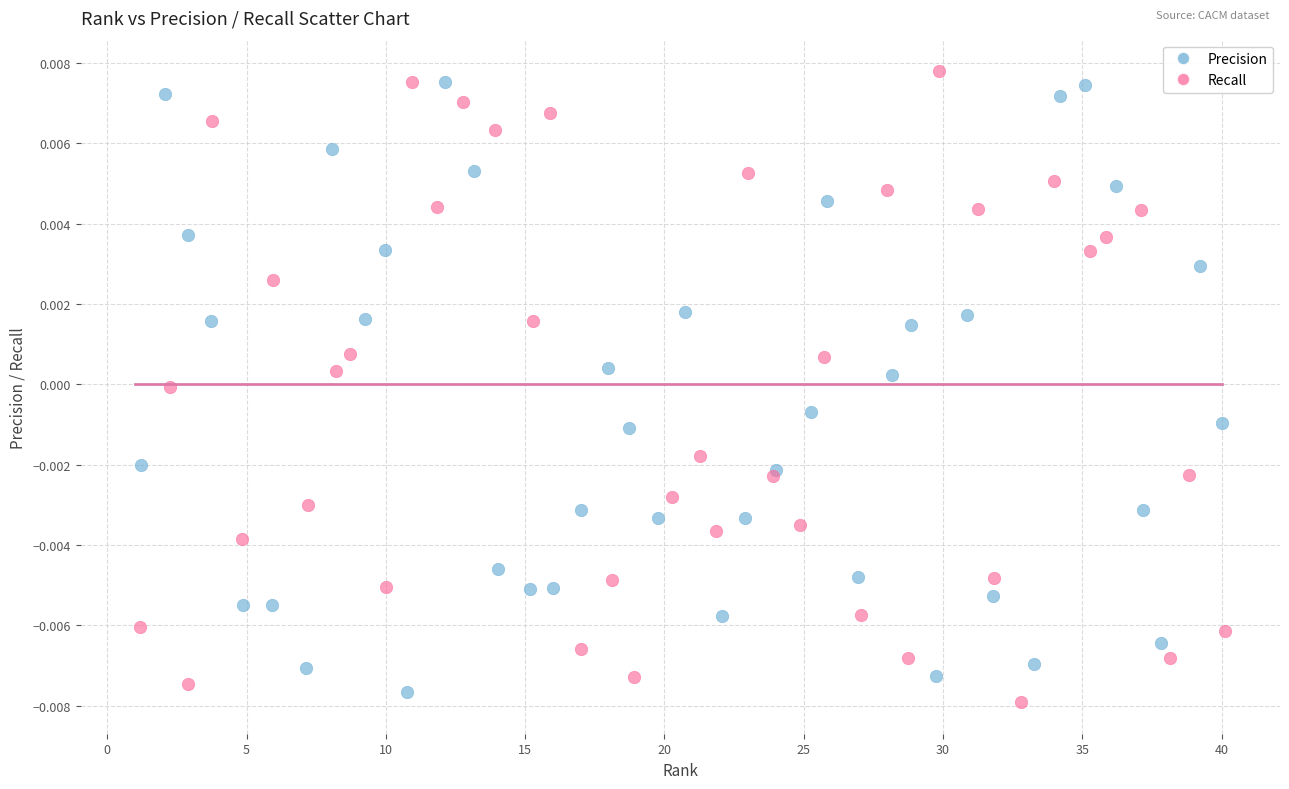

What are all the series names shown in the legend?

Precision, Recall